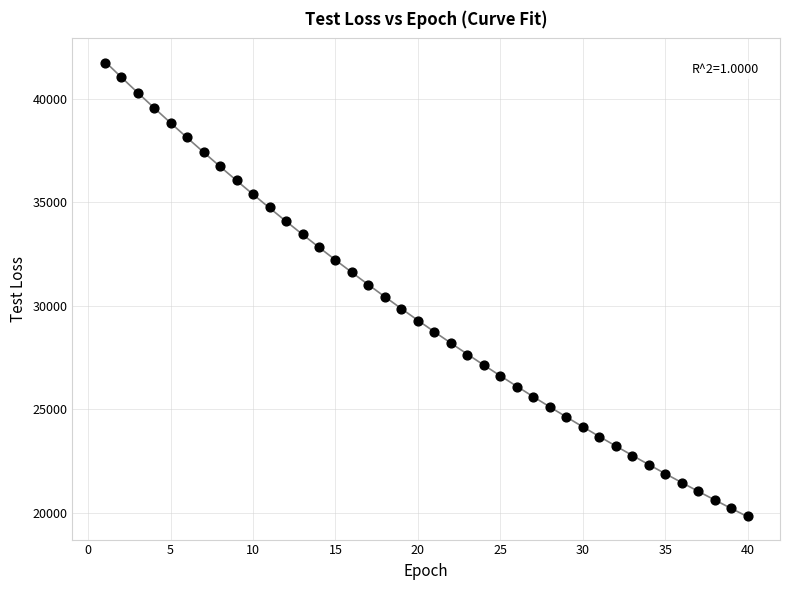

What is the range of X values (max minus min)?

39.0